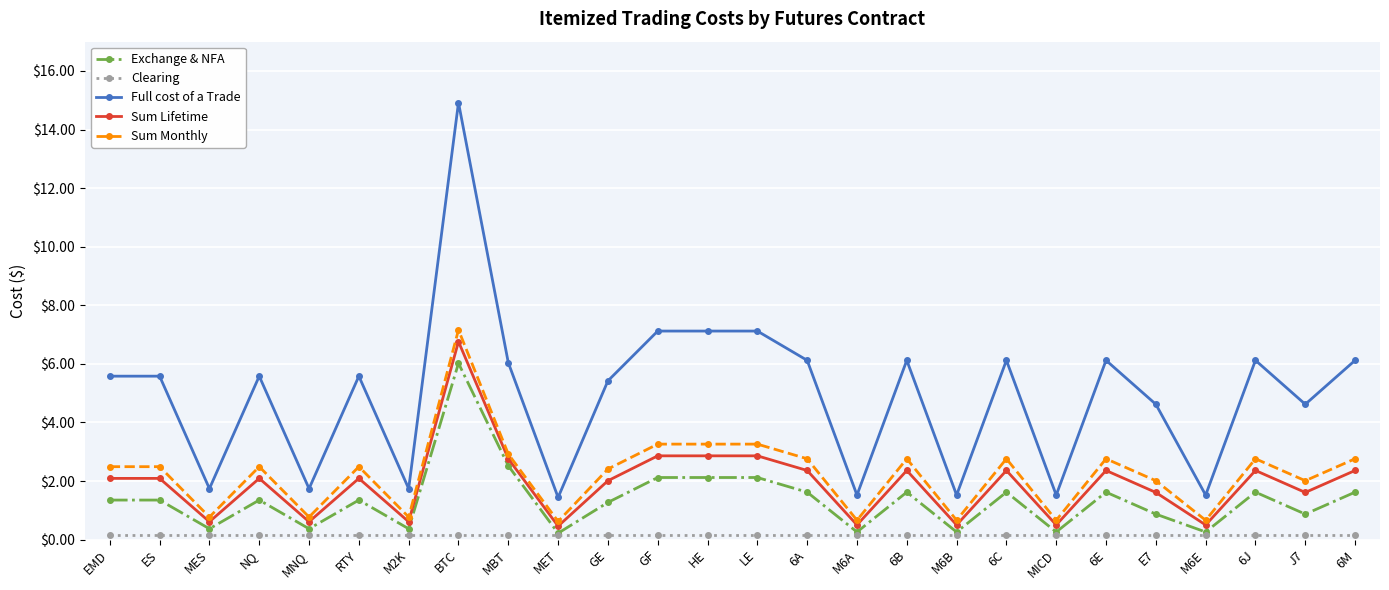

True or false: Full cost of a Trade and Exchange & NFA cross at least once.

False